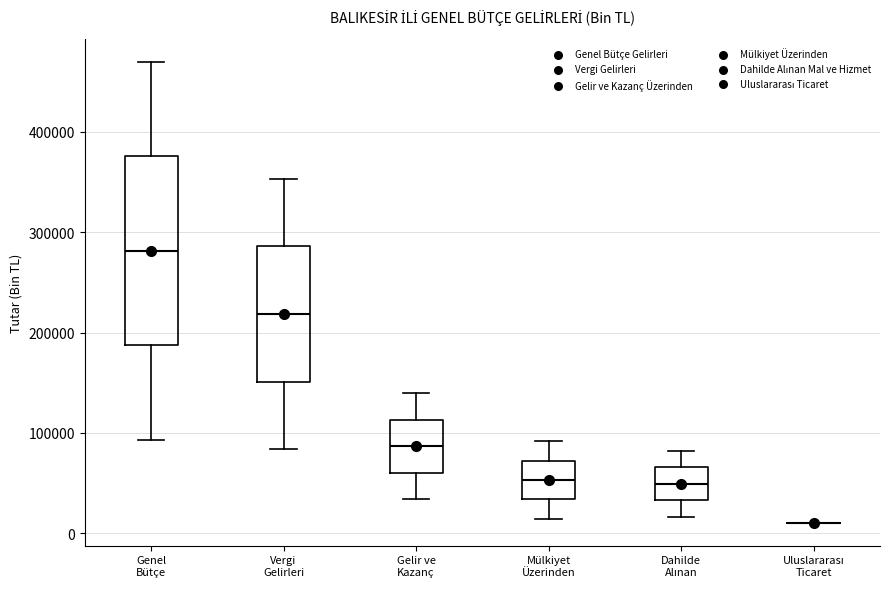

Reading left to right, read every box against the y-axis: the position of its median line, the range the box covers, and the ends of its whiskers. The values are not printed on the chart, so give them approximately, as read against the axis.

Genel Bütçe: median 280000, box 190000 to 380000, whiskers 90000 to 470000
Vergi Gelirleri: median 220000, box 150000 to 290000, whiskers 80000 to 350000
Gelir ve Kazanç: median 90000, box 60000 to 110000, whiskers 30000 to 140000
Mülkiyet Üzerinden: median 50000, box 30000 to 70000, whiskers 10000 to 90000
Dahilde Alınan: median 50000, box 30000 to 70000, whiskers 20000 to 80000
Uluslararası Ticaret: box collapsed to a line at 10000, whiskers 10000 to 10000